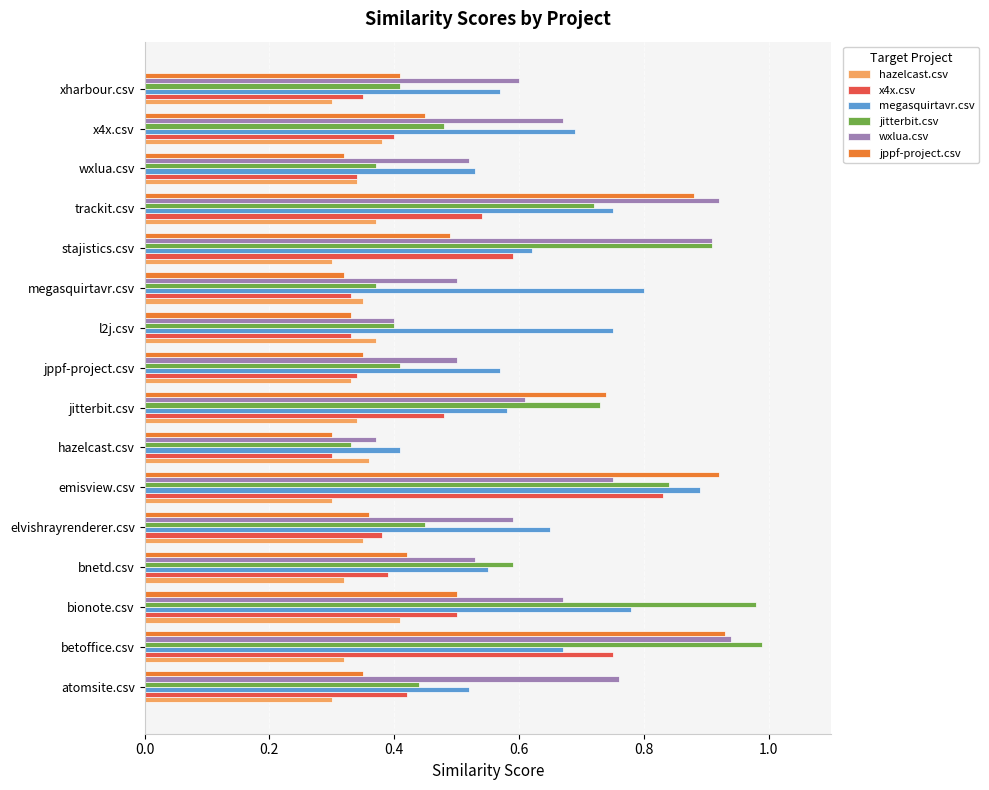

At how many categories does at least one series exceed 0?

16